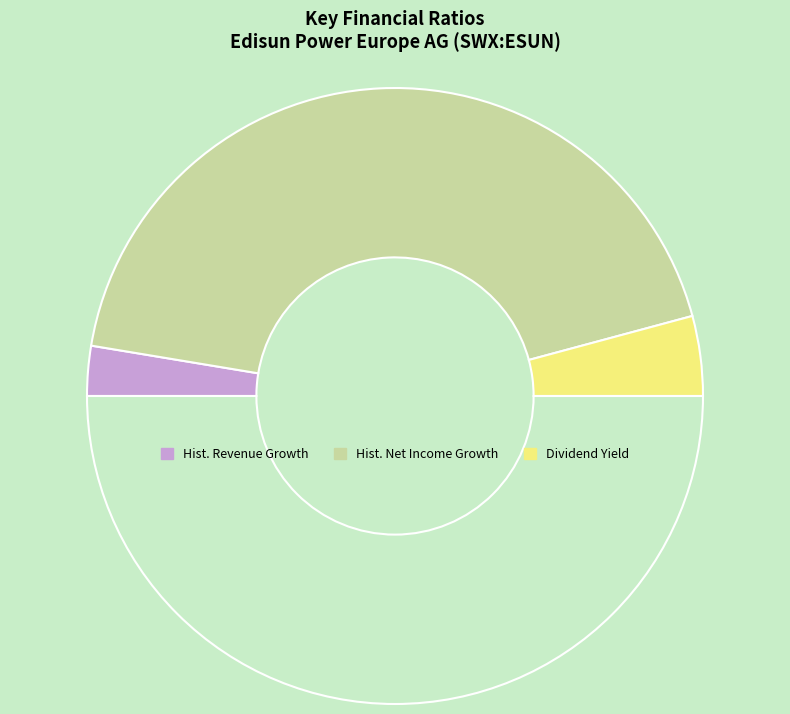

What is the largest slice in the pie chart?

historical_growth_net_income_last_5_years